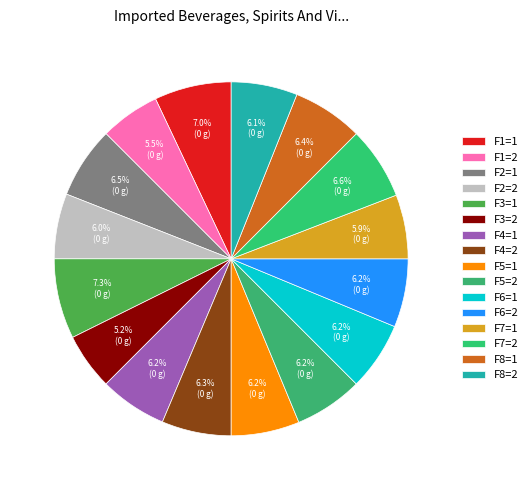

How many slices are in this pie chart?

16